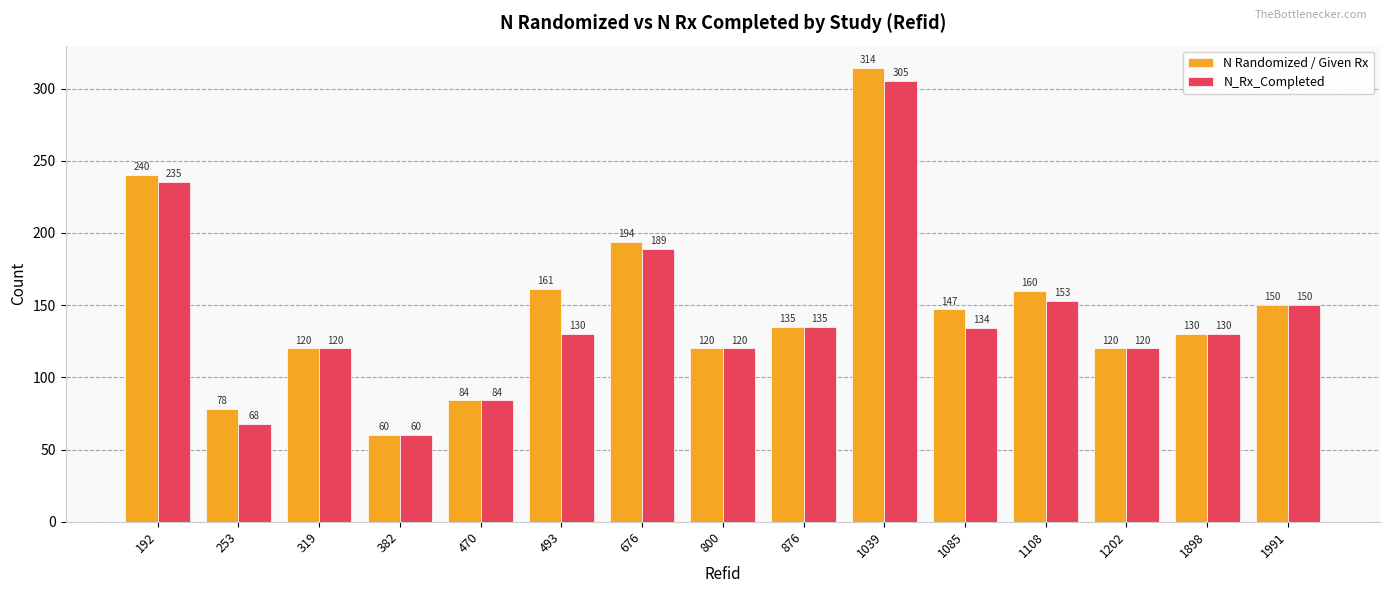

Reading left to right, transcribe all the data shown in this chart.

N Randomized / Given Rx: 192=240	253=78	319=120	382=60	470=84	493=161	676=194	800=120	876=135	1039=314	1085=147	1108=160	1202=120	1898=130	1991=150
N_Rx_Completed: 192=235	253=68	319=120	382=60	470=84	493=130	676=189	800=120	876=135	1039=305	1085=134	1108=153	1202=120	1898=130	1991=150